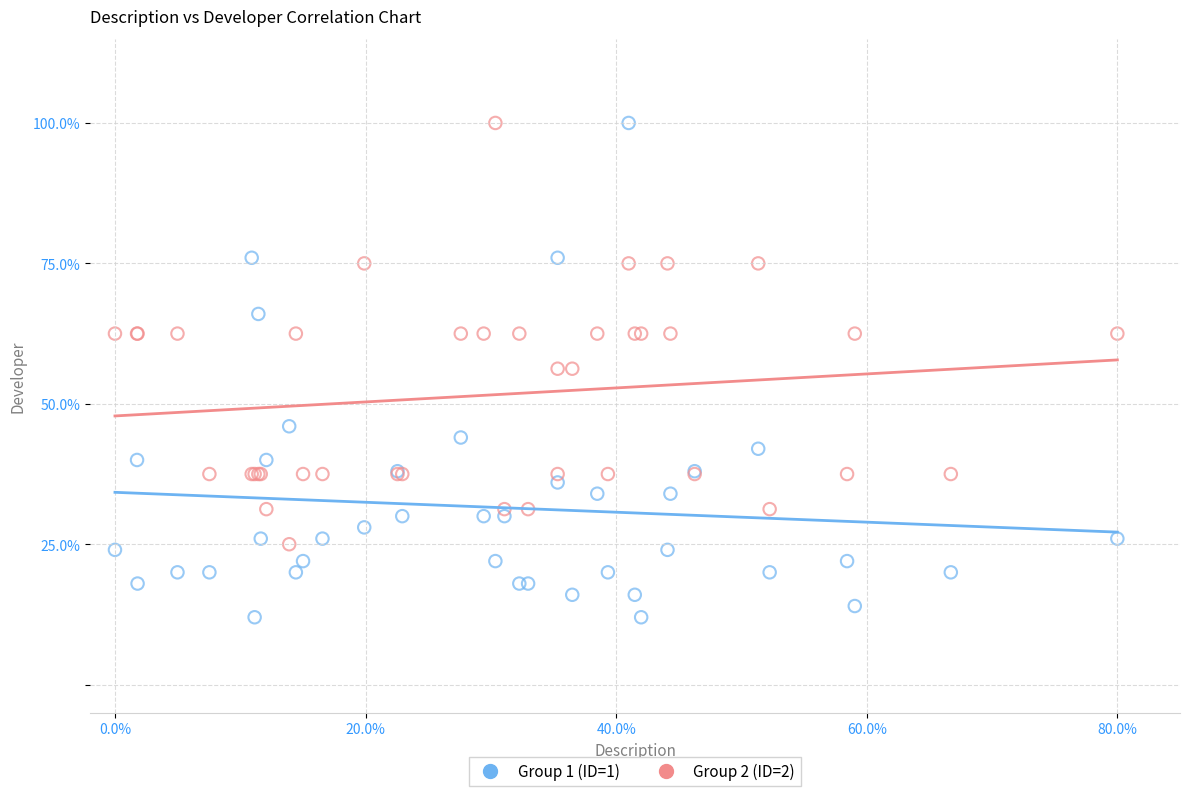

Which series has the largest Y range (max minus min)?

Group 1 (ID=1)